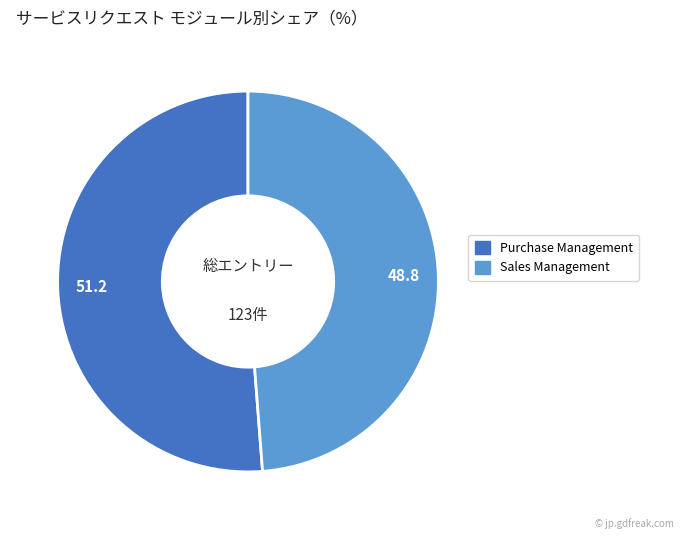

Which has a higher value, Sales Management or Purchase Management?

Purchase Management